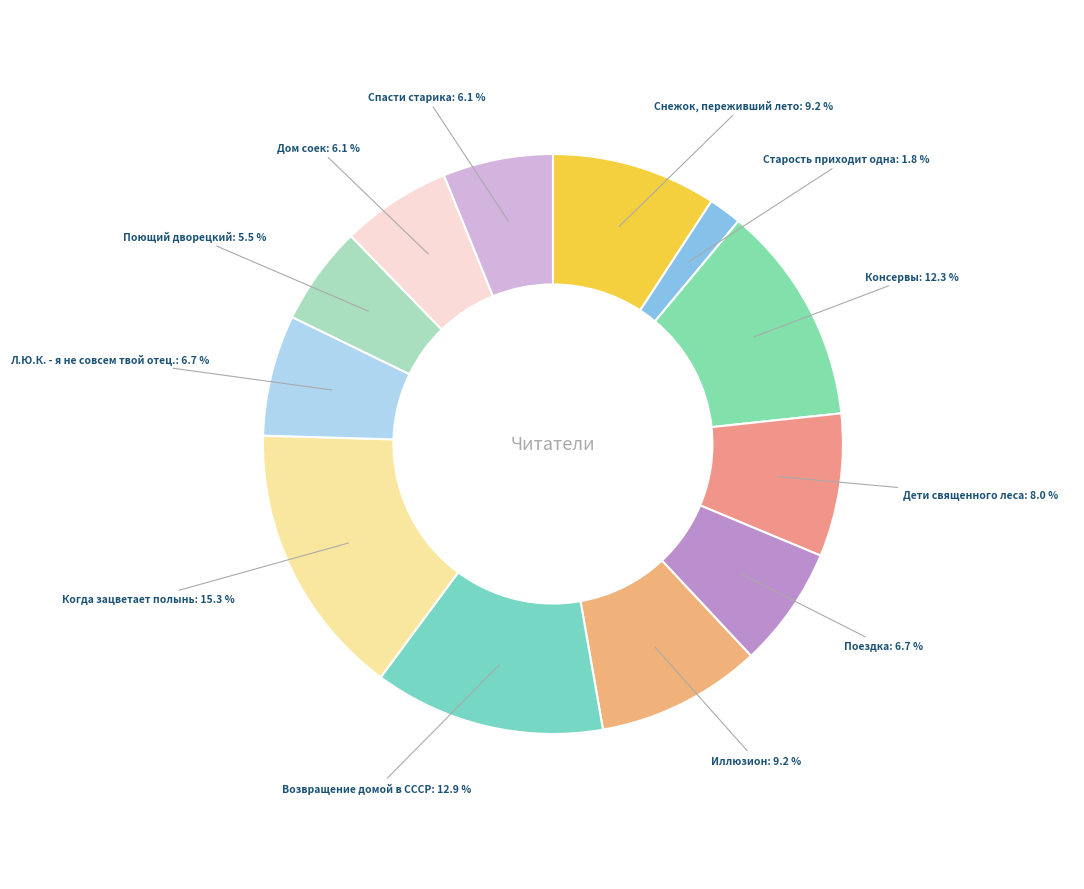

What is the smallest slice in the pie chart?

Старость приходит одна